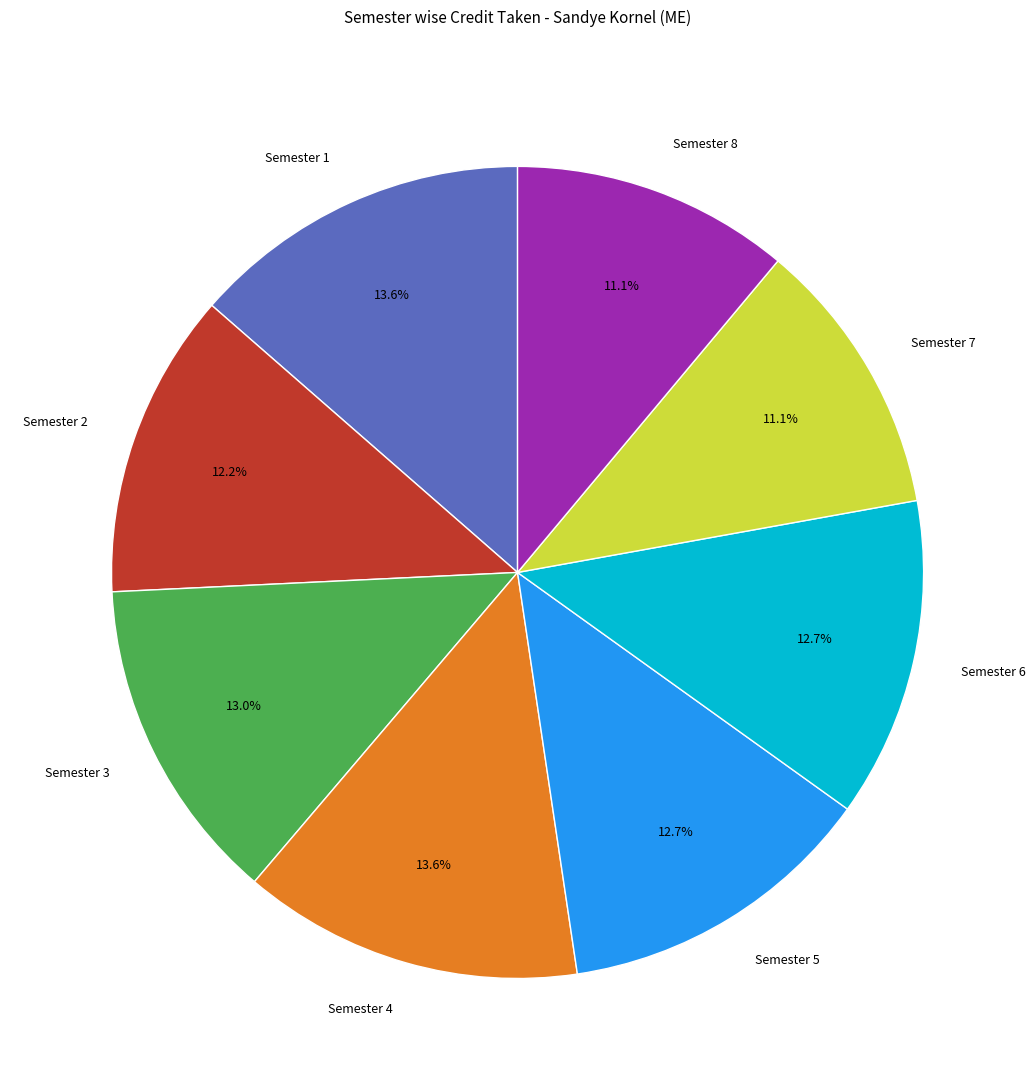

Count the number of slices in the pie.

8